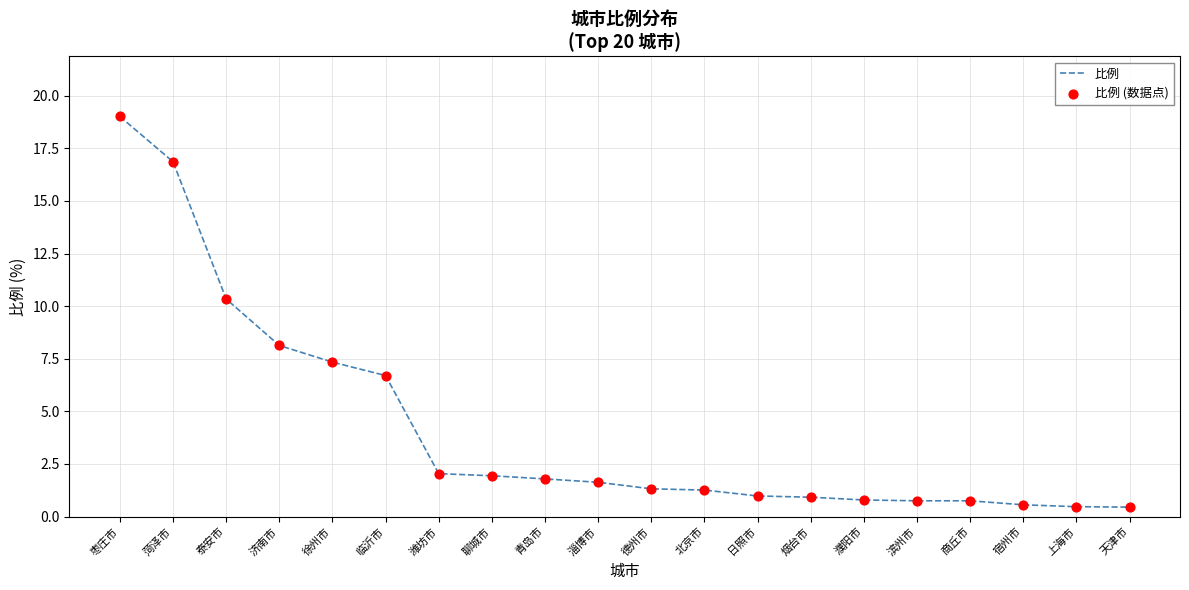

True or false: the data shows 16.9 at 菏泽市.

True